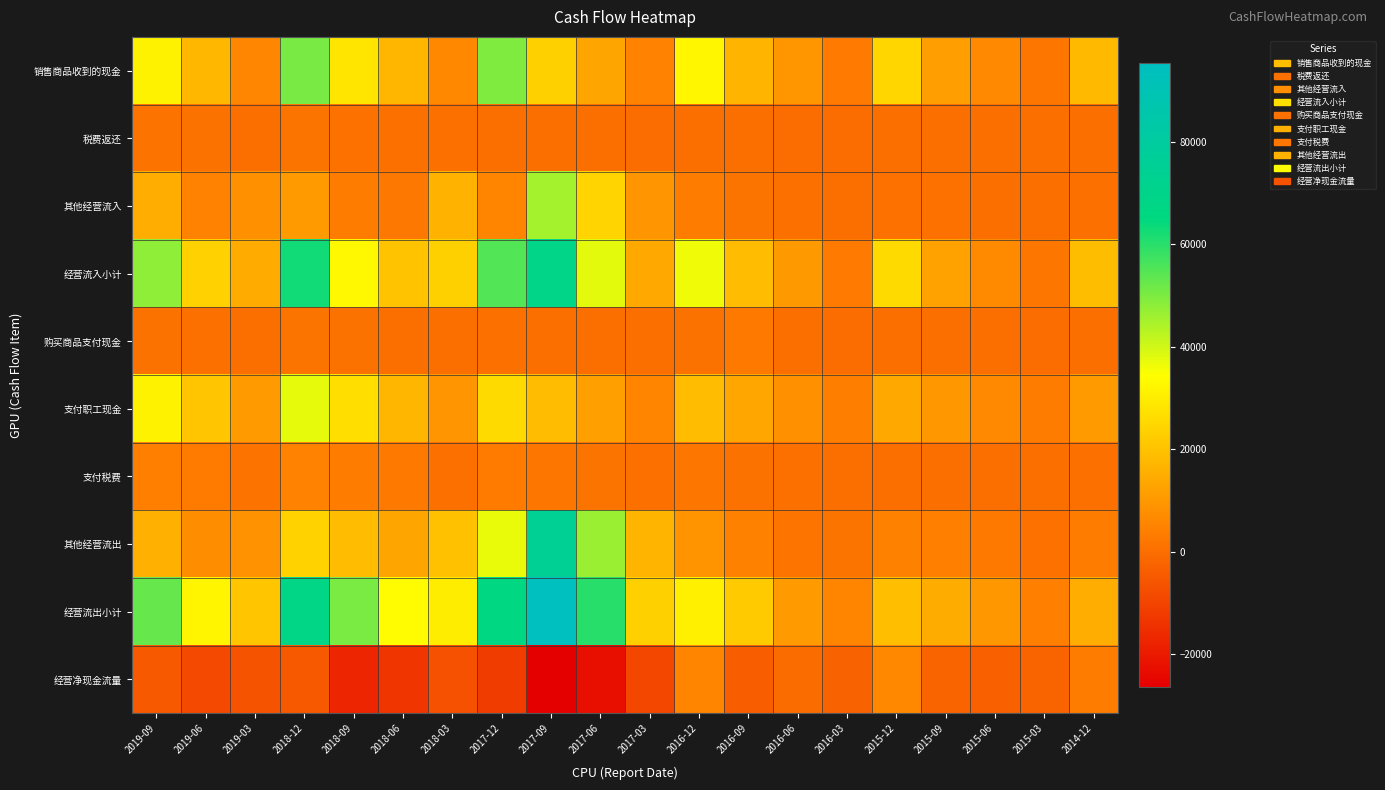

At which category is the sum across all series the highest?

2017-09